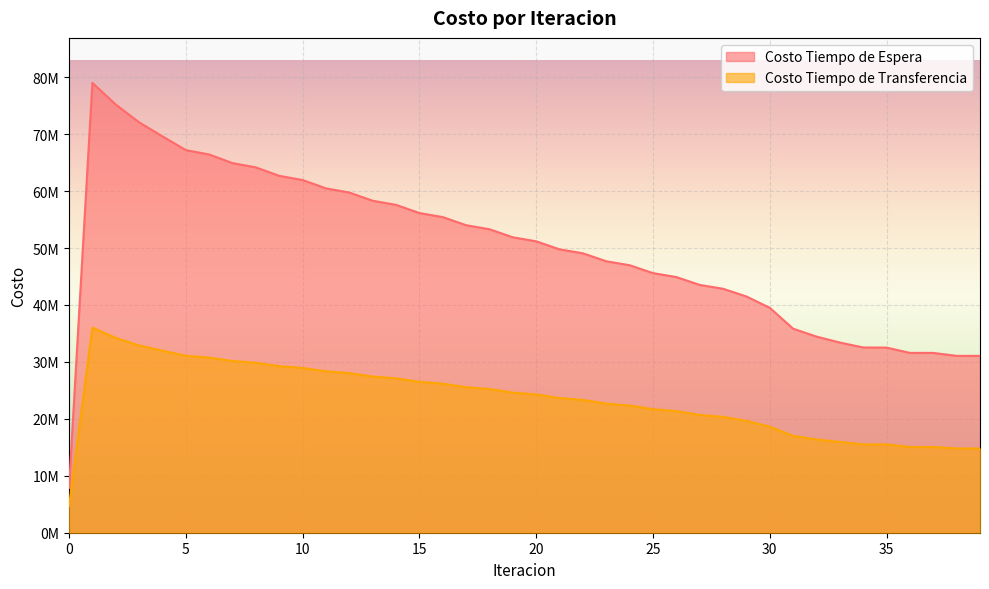

True or false: Costo Tiempo de Transferencia and Costo Tiempo de Espera cross at least once.

False